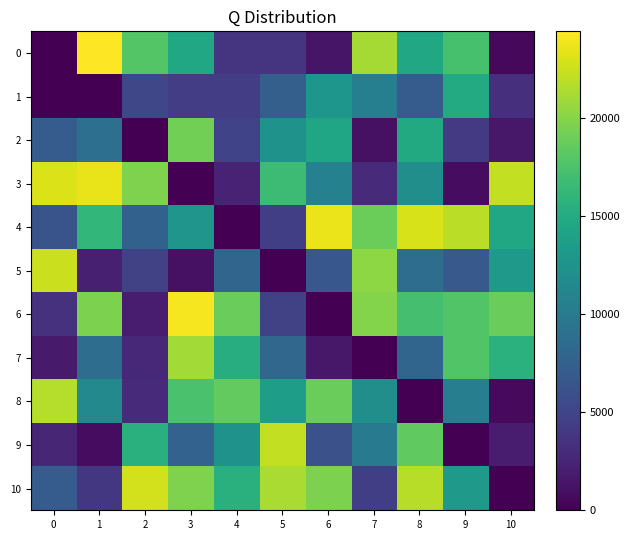

At how many categories does at least one series exceed 4211?

11